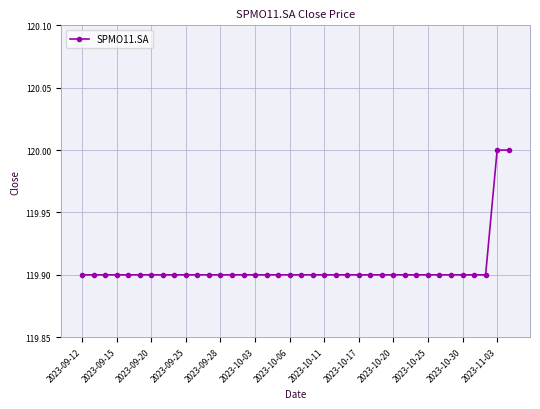

What is the minimum value shown in the chart?

119.9